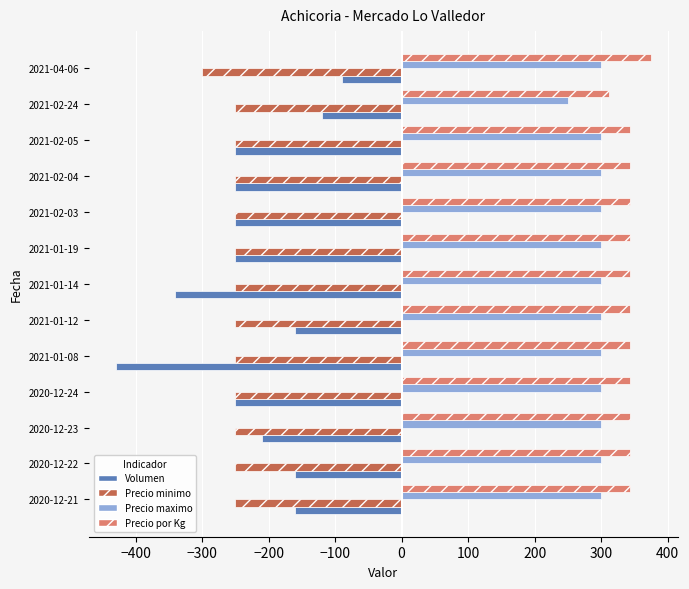

What is the smallest value displayed?

-430